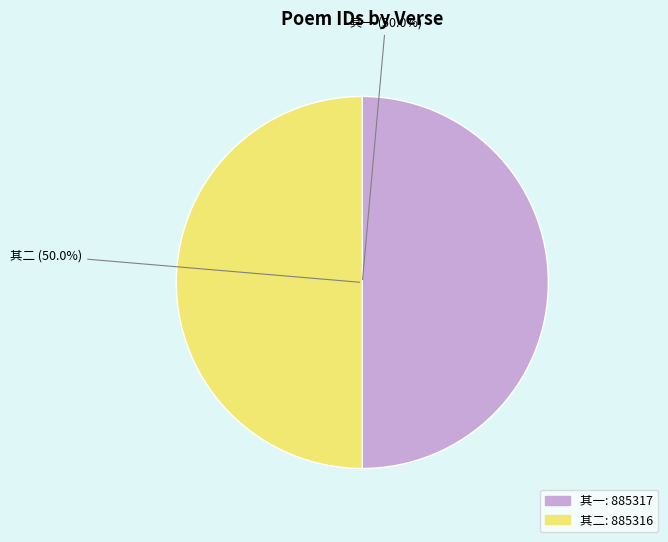

Is the sum of 其二 (50.0%) and 其一 (50.0%) greater than half?

Yes